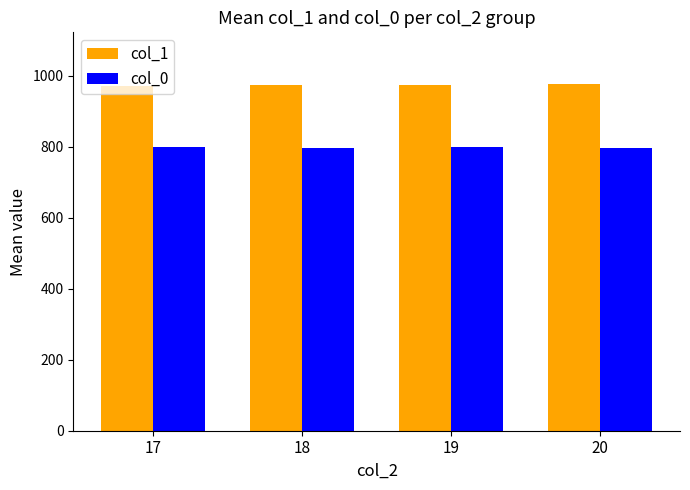

What is the average value of the col_0 series?

798.4